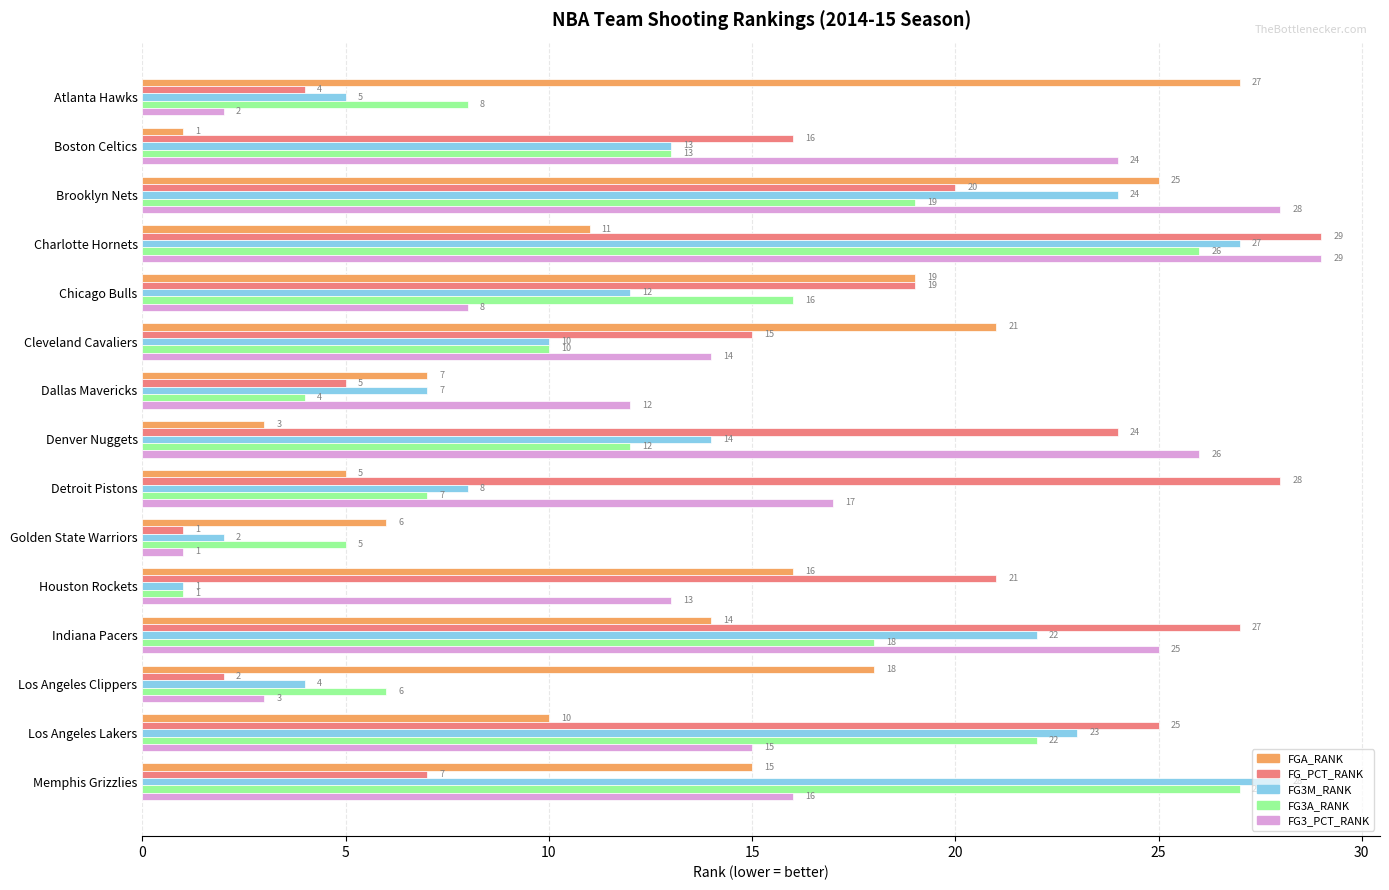

What is the average value of the FG3M_RANK series?

13